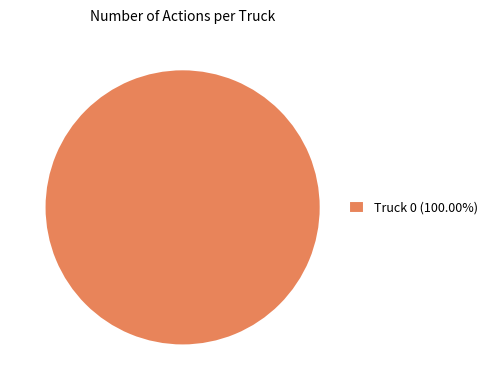

Is there a majority slice in this chart?

Yes